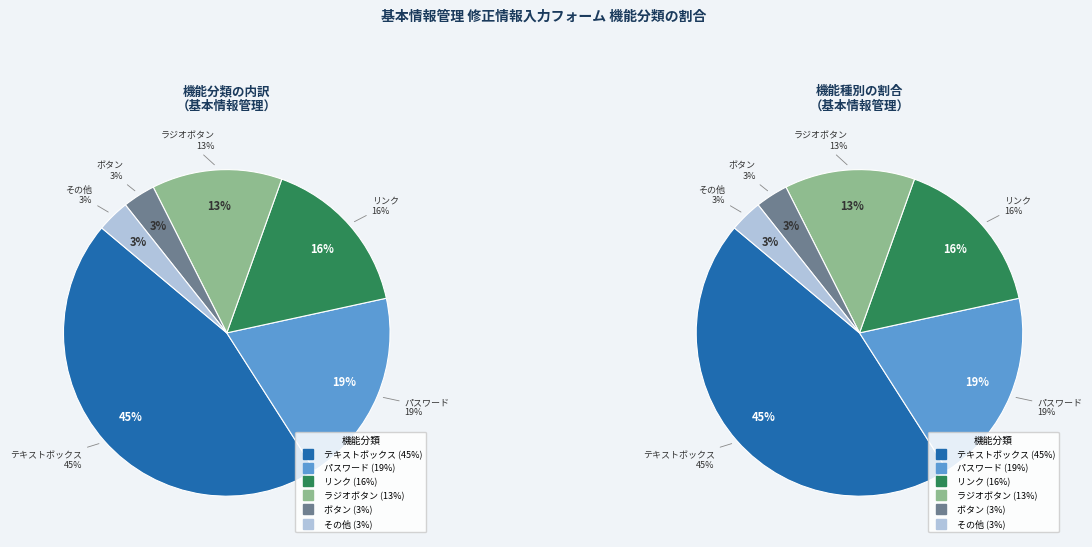

Does パスワード represent more than half of the total?

No